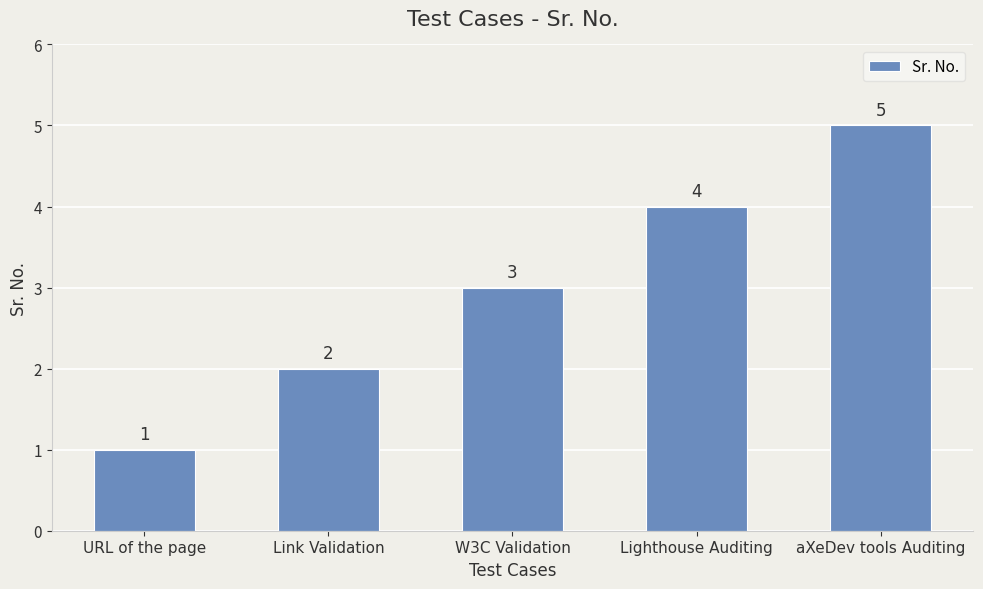

Reading right to left, transcribe all the data shown in this chart.

5	4	3	2	1